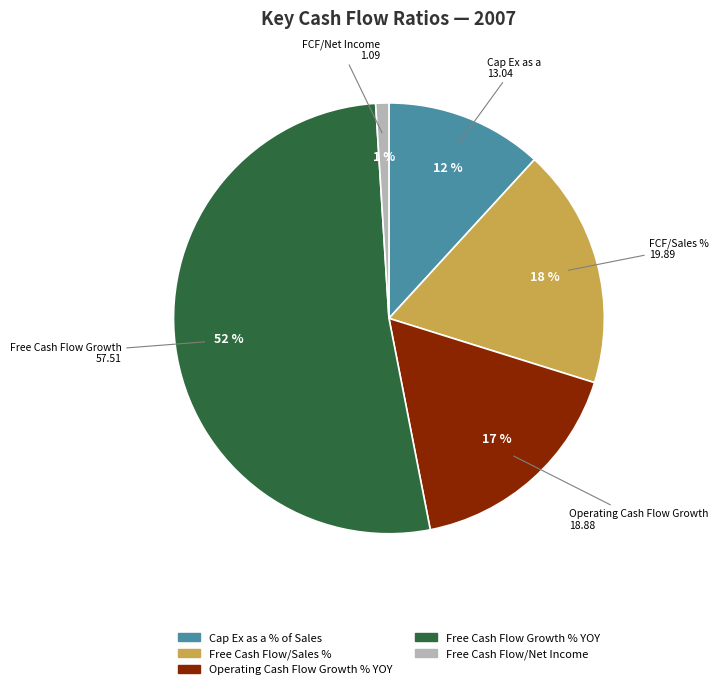

Which has a higher value, Free Cash Flow/Sales % or Cap Ex as a % of Sales?

Free Cash Flow/Sales %